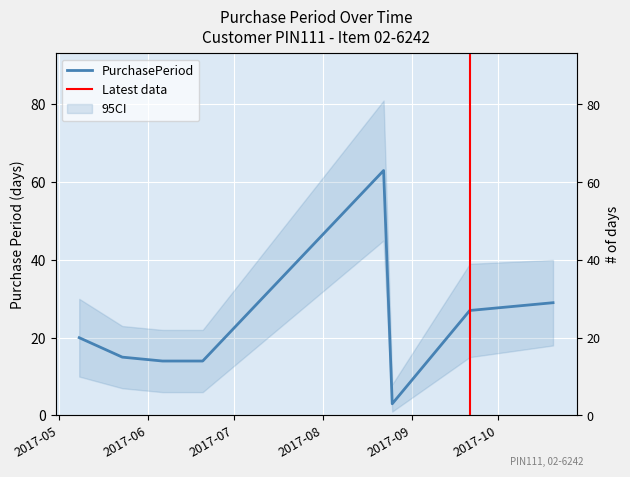

Approximately how many times larger is the value at 2017-06-06 compared to 2017-10-20?

0.5